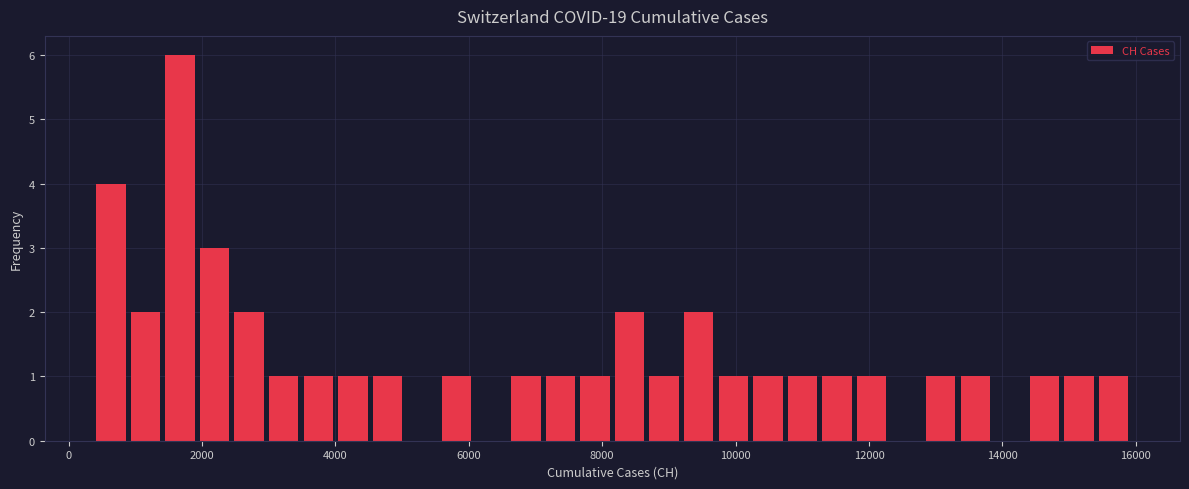

Around what value on the x-axis is the tallest bar? Give the approximate position of its centre, as read against the axis.

1600